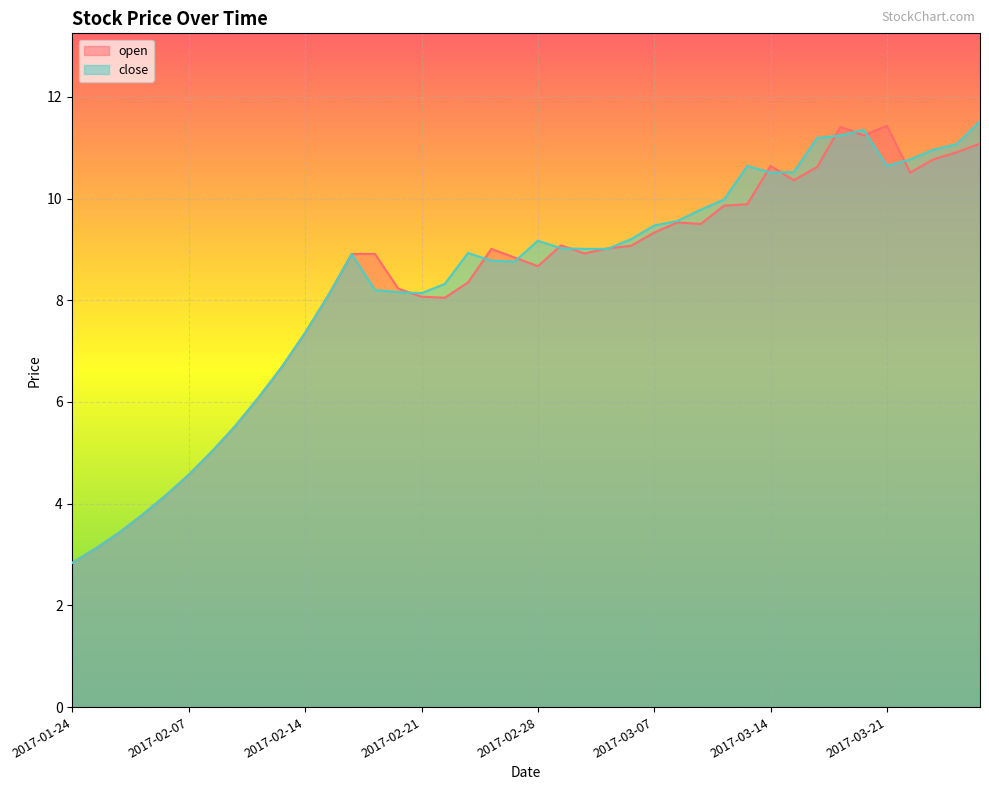

At how many categories does at least one series exceed 3?

39